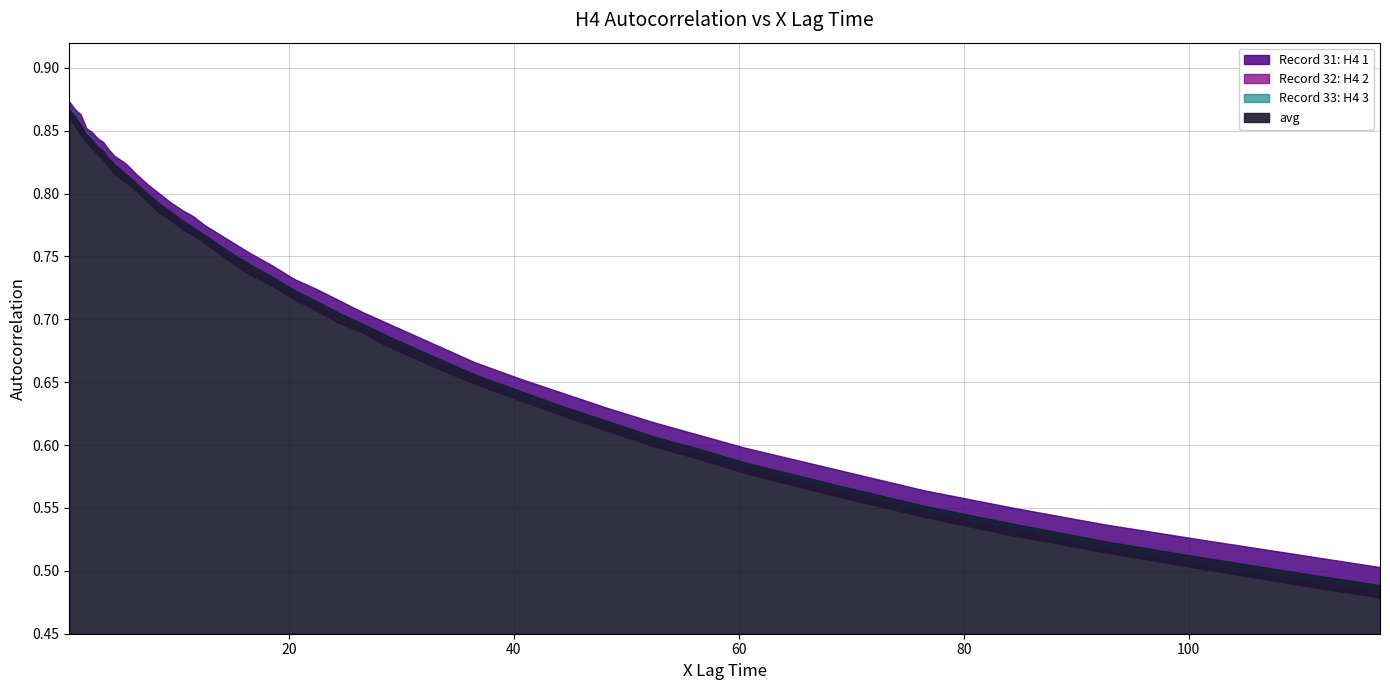

What is the maximum value for avg?

0.9